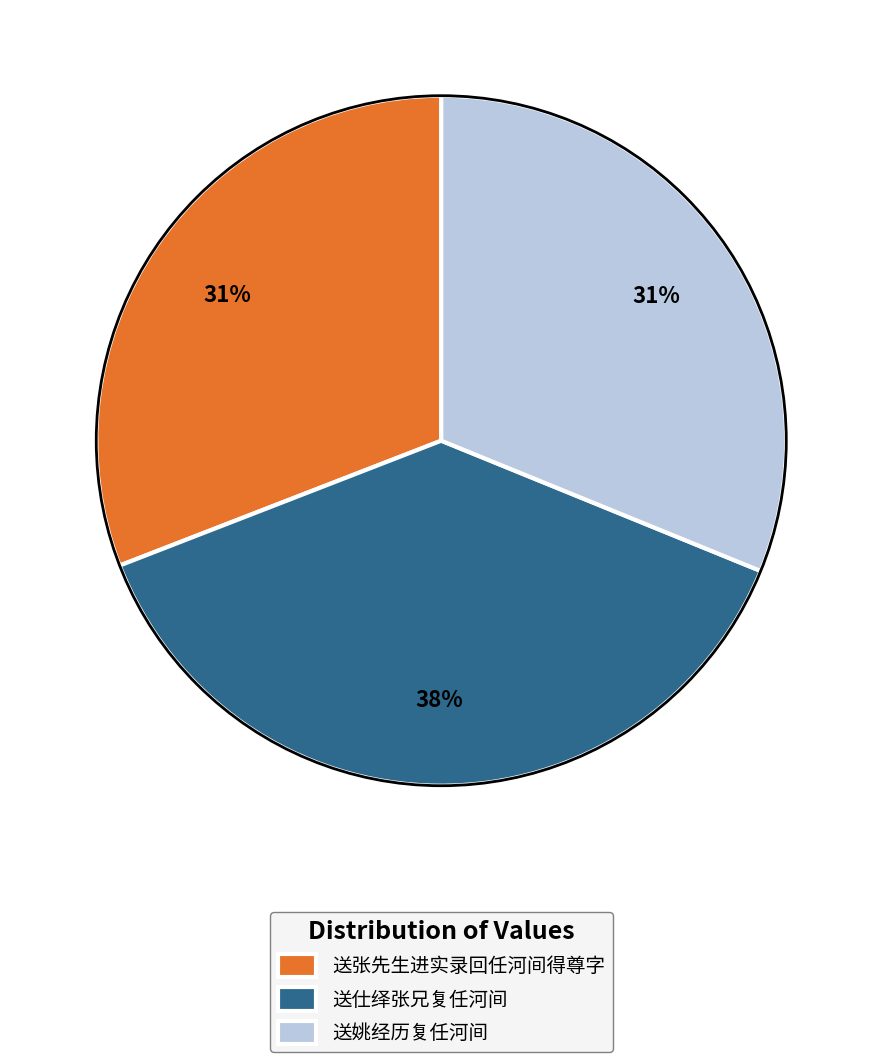

Count the number of slices in the pie.

3